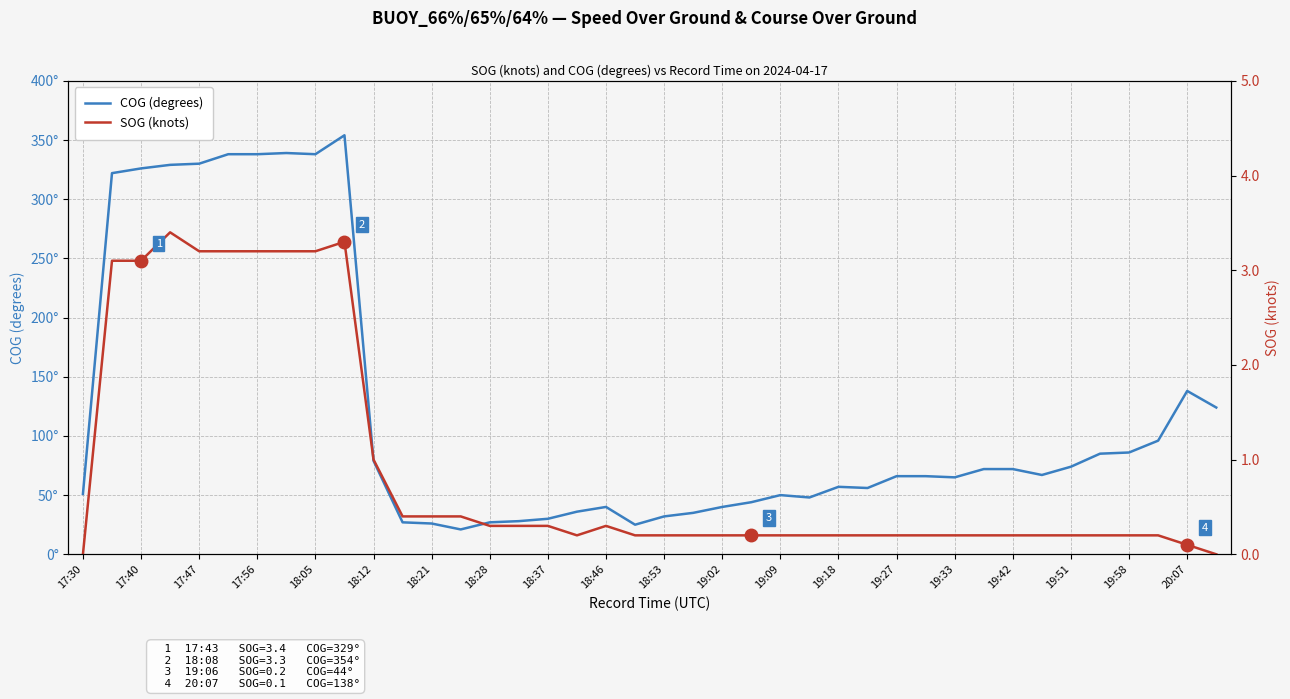

True or false: SOG (knots) and COG (degrees) cross at least once.

False